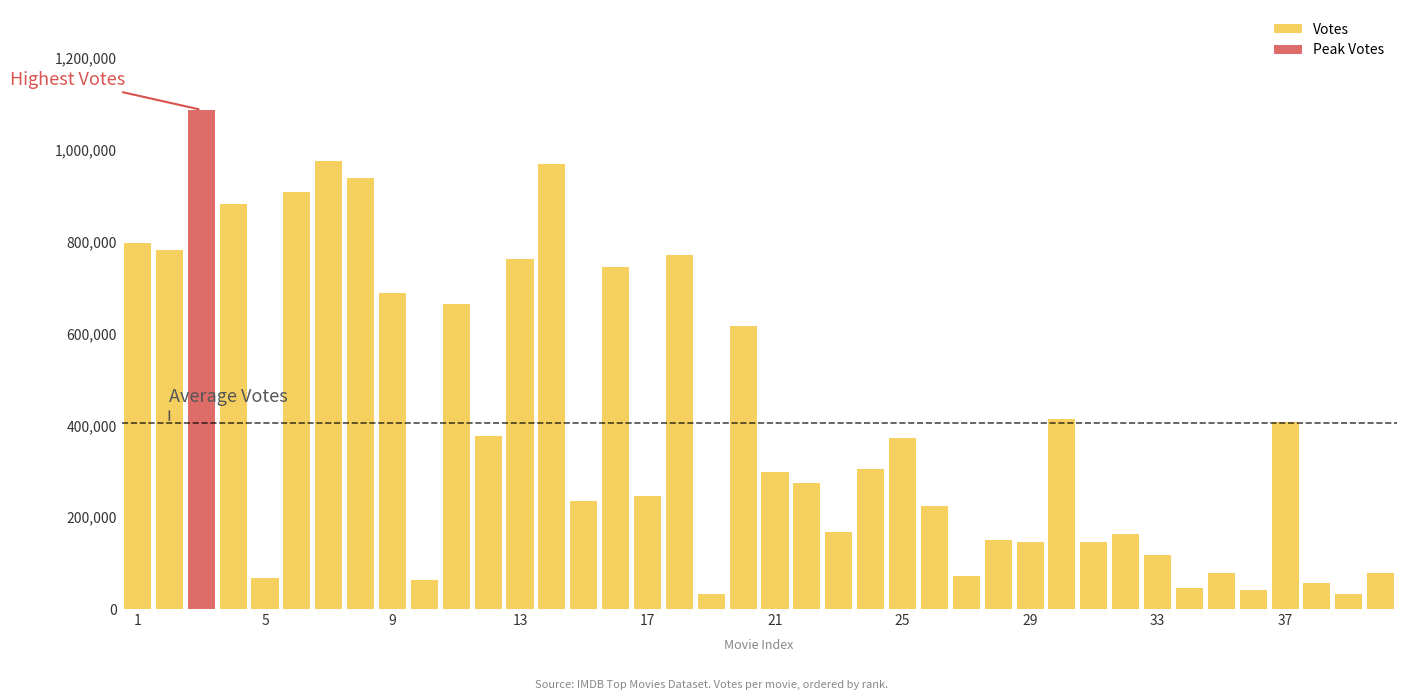

How many groups of bars are there?

40